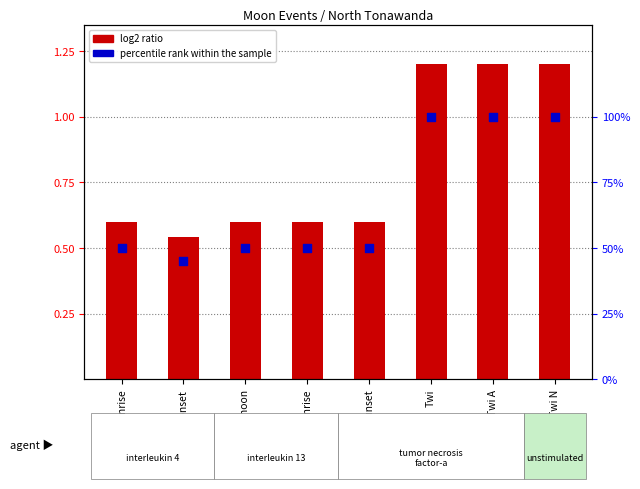

Which series has the largest Y range (max minus min)?

log2 ratio